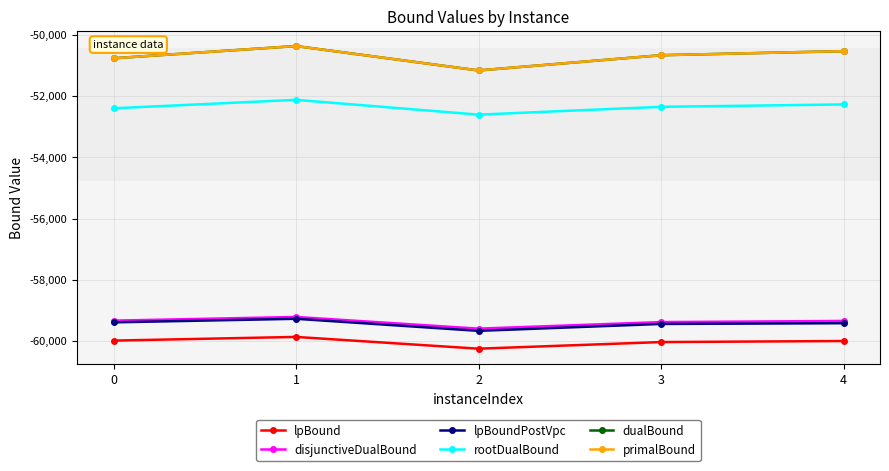

Is this an area chart (filled region under the line)?

No